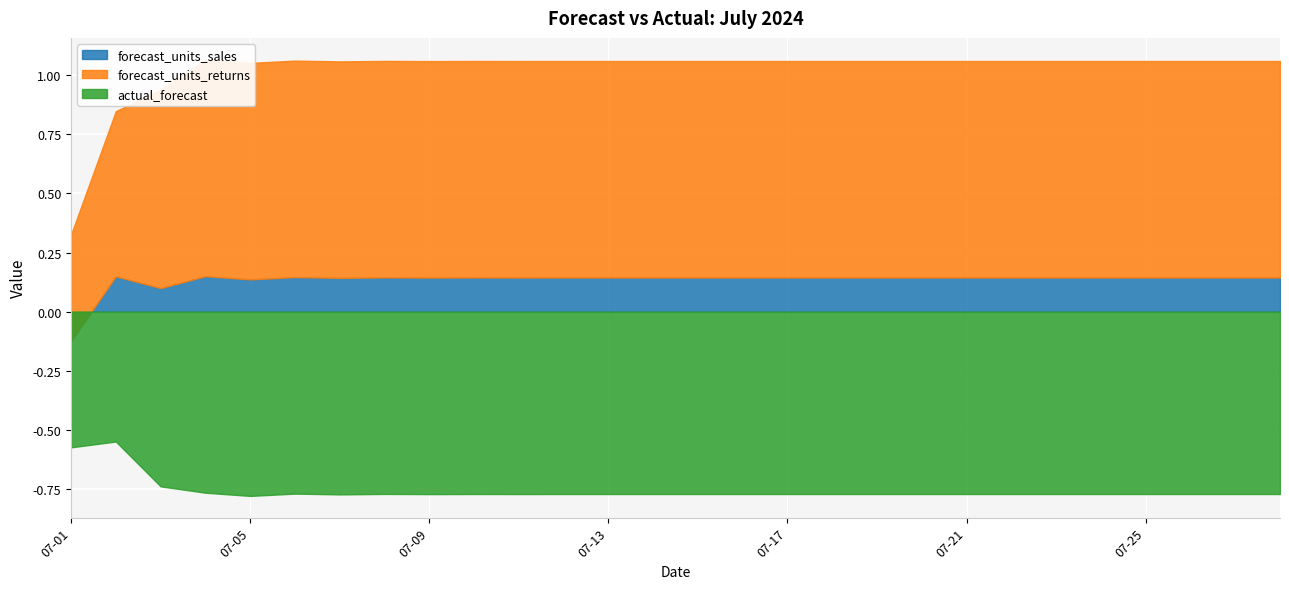

True or false: actual_forecast and forecast_units_returns intersect in this chart.

False